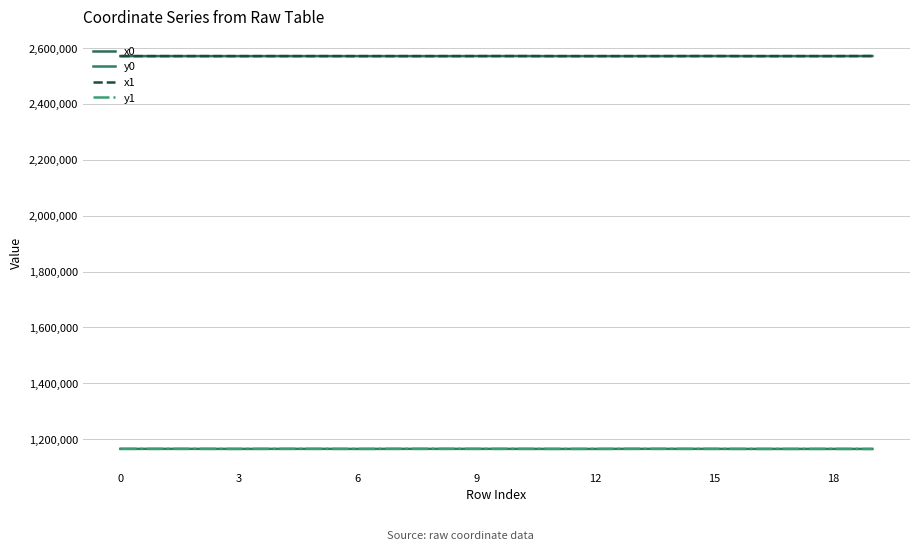

Which series has the widest spread of values?

y0